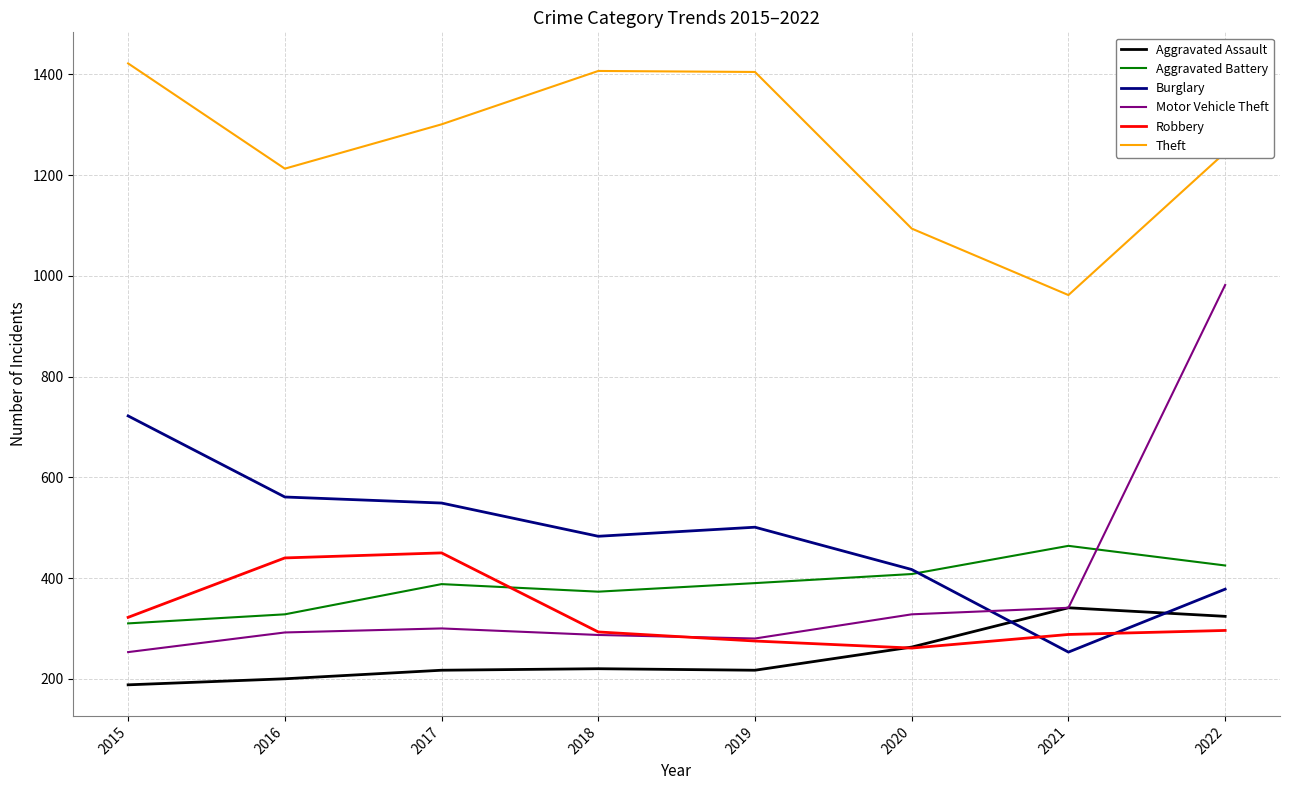

The Burglary series shows 343 at 2019. True or false?

False